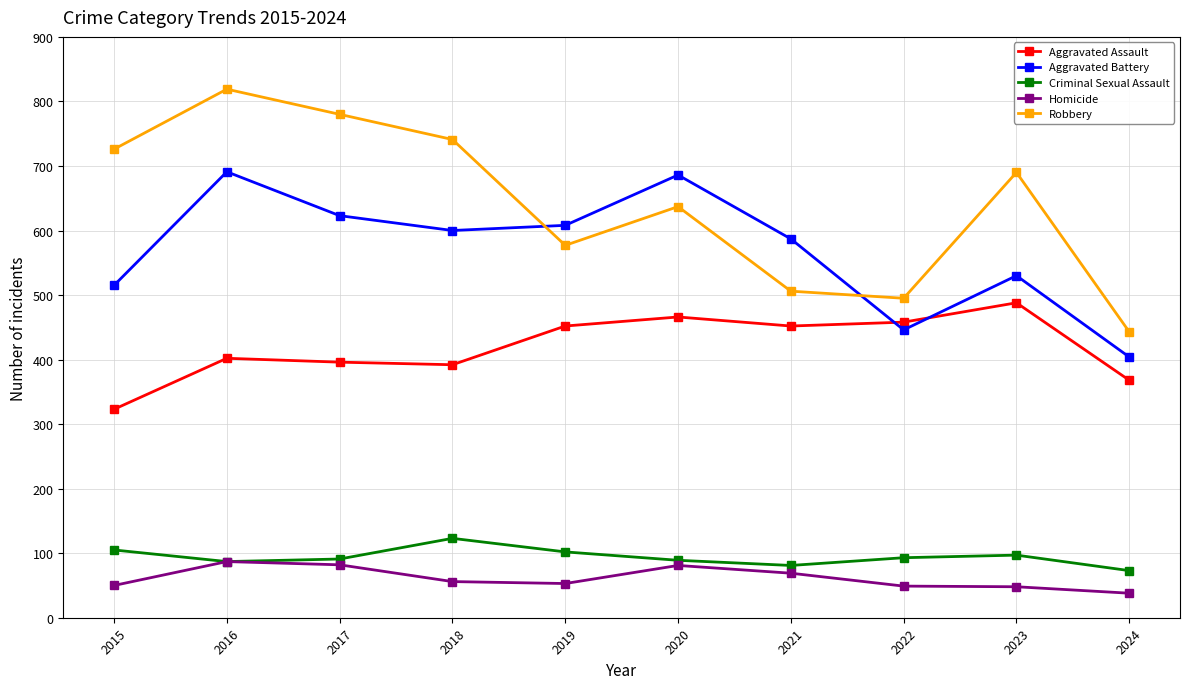

How many series are shown in this chart?

5